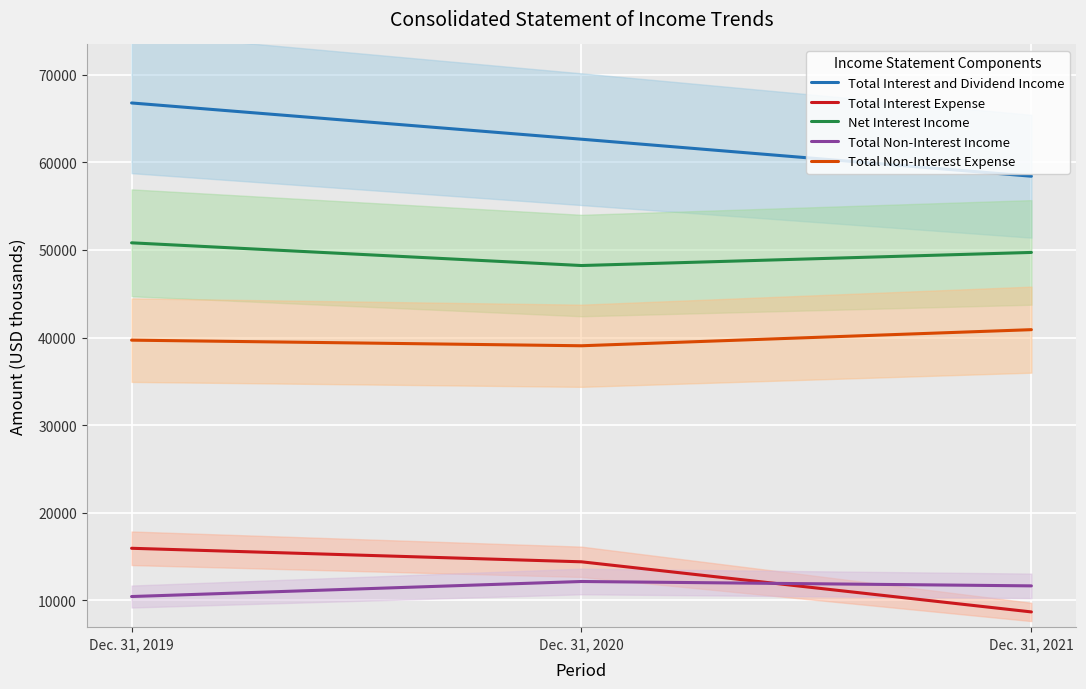

Where is Total Interest Expense nearest to the value 12327?

Dec. 31, 2020